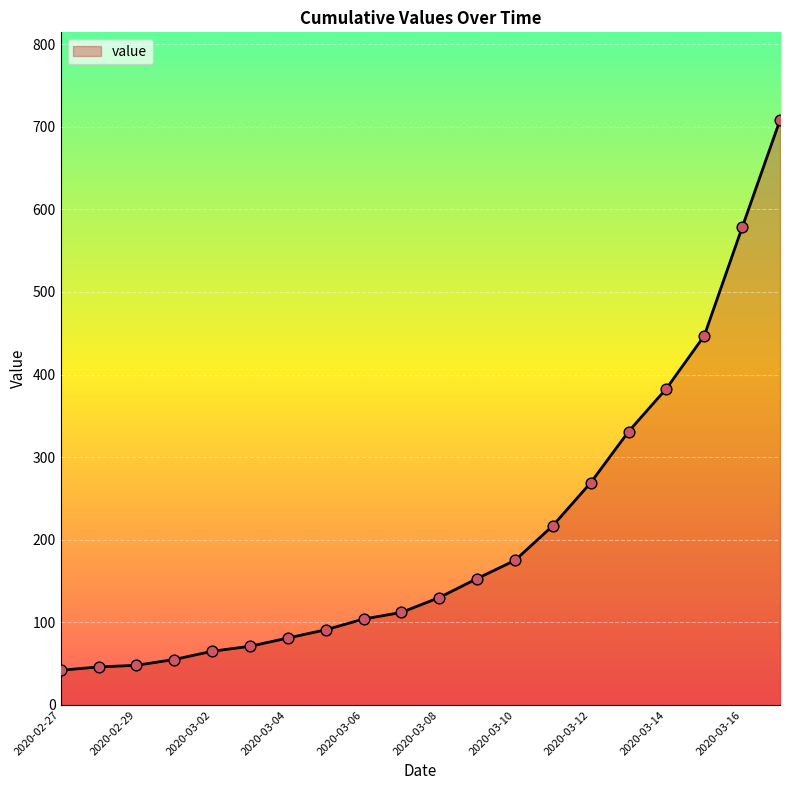

What is the difference between the maximum and minimum values?

666